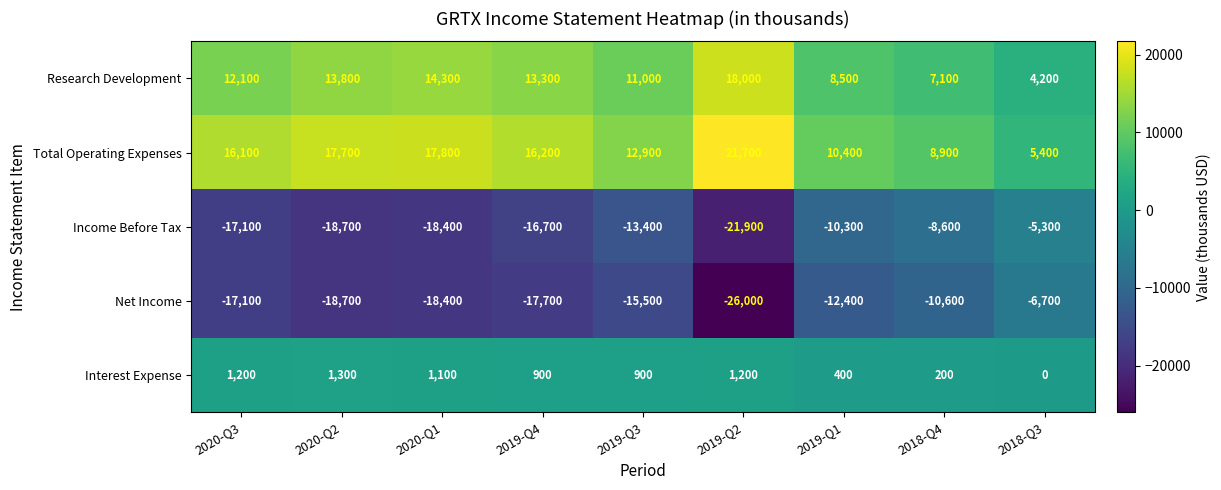

The Research Development series shows 21312 at 2020-Q2. True or false?

False